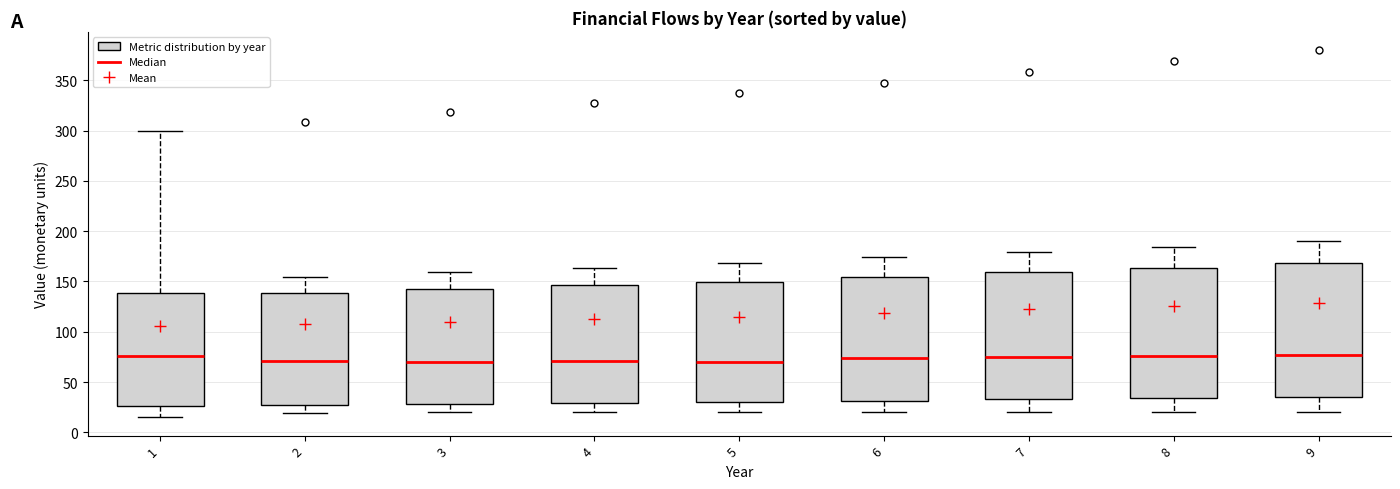

Reading left to right, transcribe this box plot: for each box, give where its median line is, the range the box spans, and where its two whiskers end, as read against the y-axis. The values are not printed on the chart, so give them approximately, as read against the axis.

1: median 75, box 25 to 140, whiskers 15 to 300
2: median 70, box 25 to 140, whiskers 20 to 155
3: median 70, box 30 to 140, whiskers 20 to 160
4: median 70, box 30 to 145, whiskers 20 to 165
5: median 70, box 30 to 150, whiskers 20 to 170
6: median 75, box 30 to 155, whiskers 20 to 175
7: median 75, box 35 to 160, whiskers 20 to 180
8: median 75, box 35 to 165, whiskers 20 to 185
9: median 75, box 35 to 170, whiskers 20 to 190